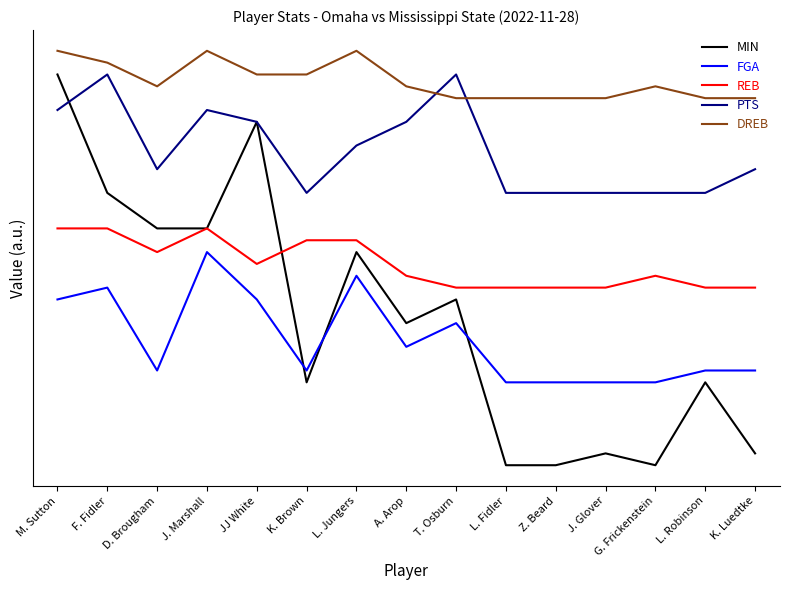

Is this an area chart (filled region under the line)?

No